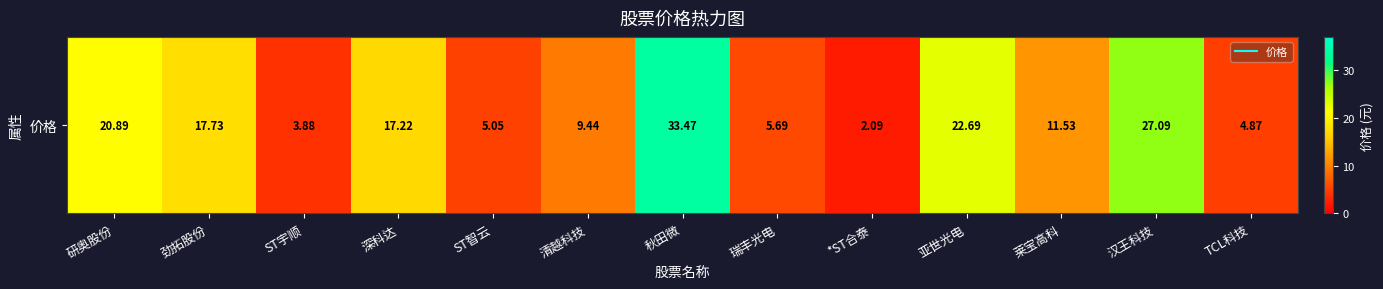

What is the minimum value shown in the chart?

2.1